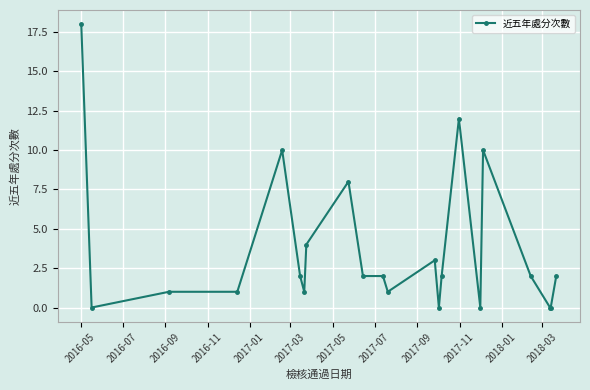

What is the difference between the second highest and minimum values?

12